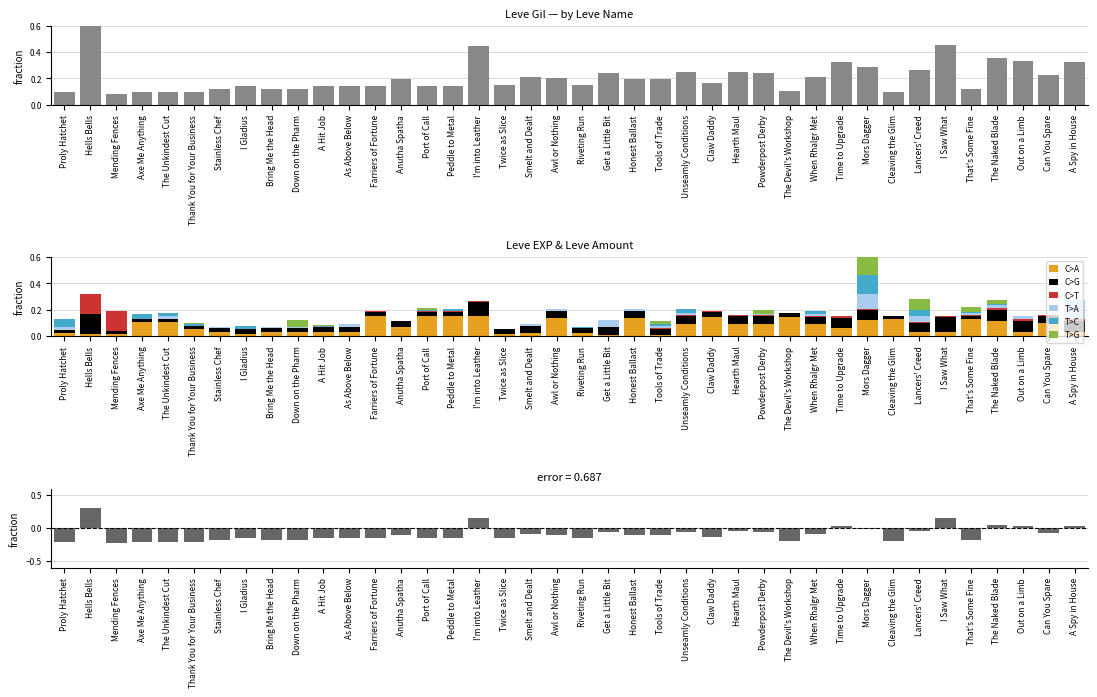

What is the difference between the C>A values at Hells Bells and Mors Dagger?

0.1